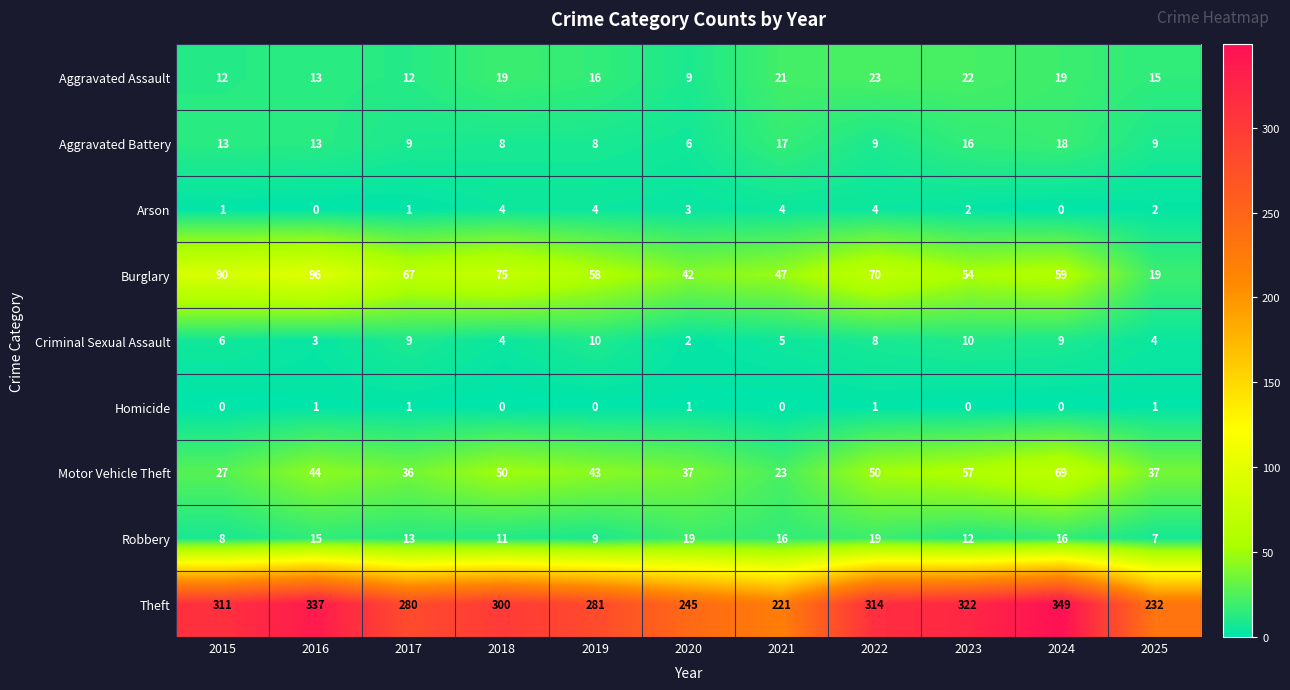

Which series has the largest total across all categories?

Theft